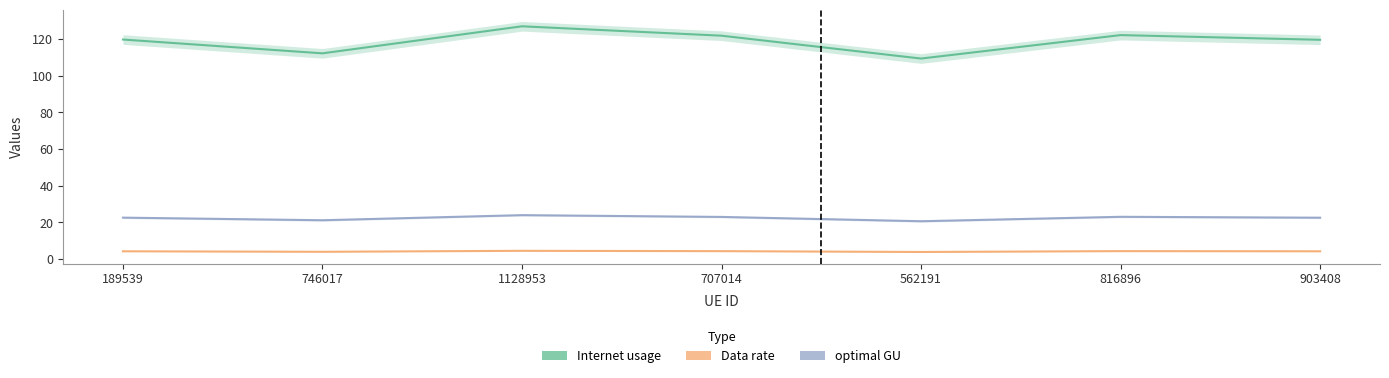

What is the total value across all series at 746017?

137.5